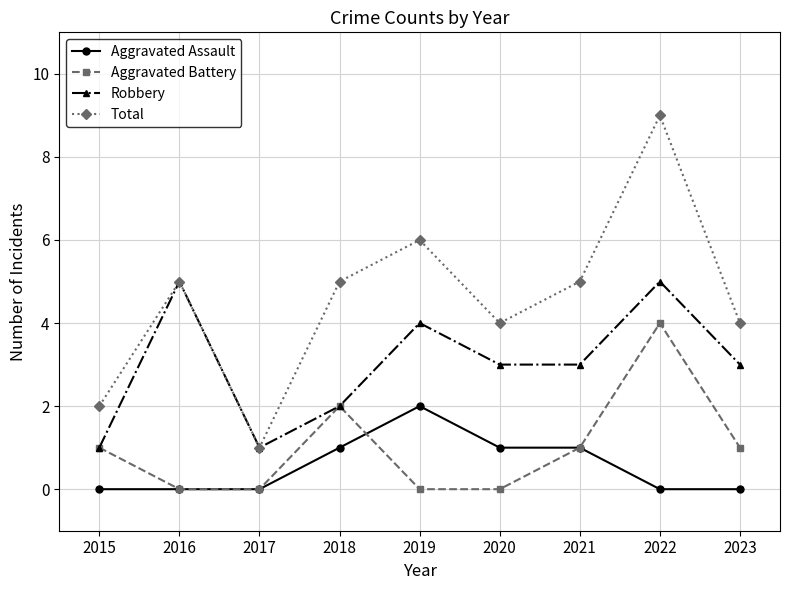

True or false: Aggravated Battery and Total cross at least once.

False